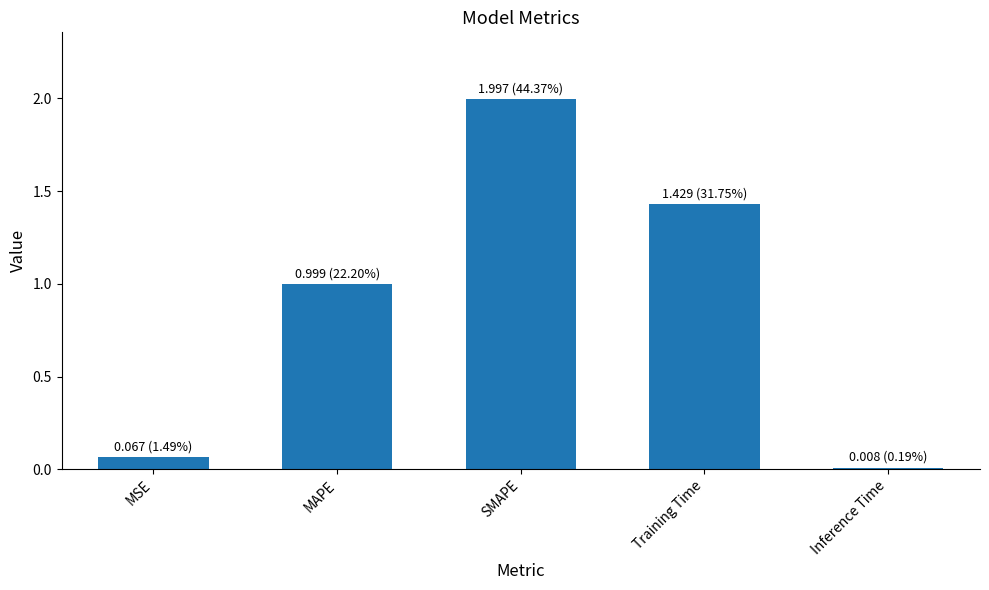

What is the average value?

0.9